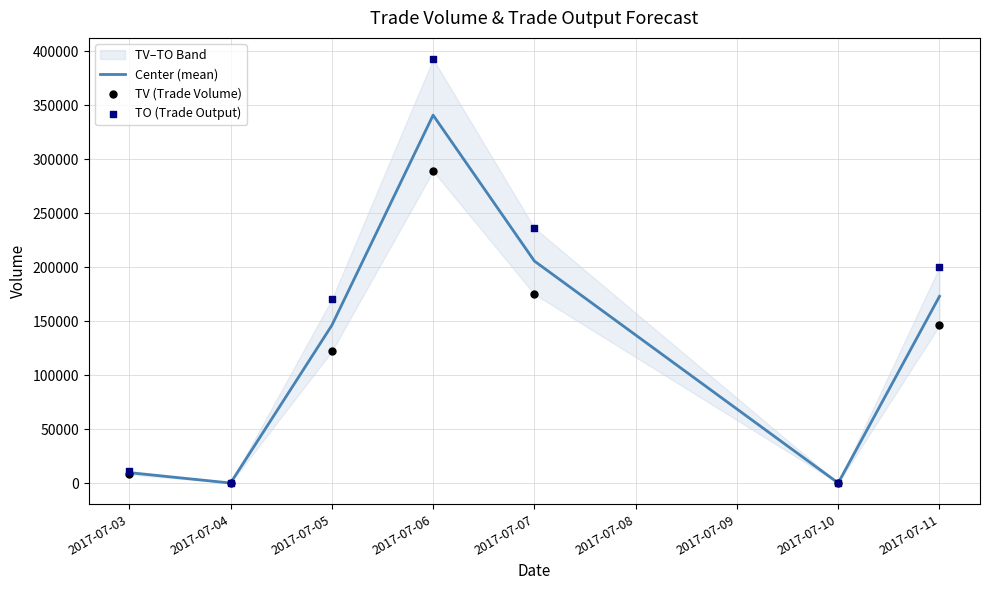

At which label does Center (mean) reach its peak?

2017-07-06